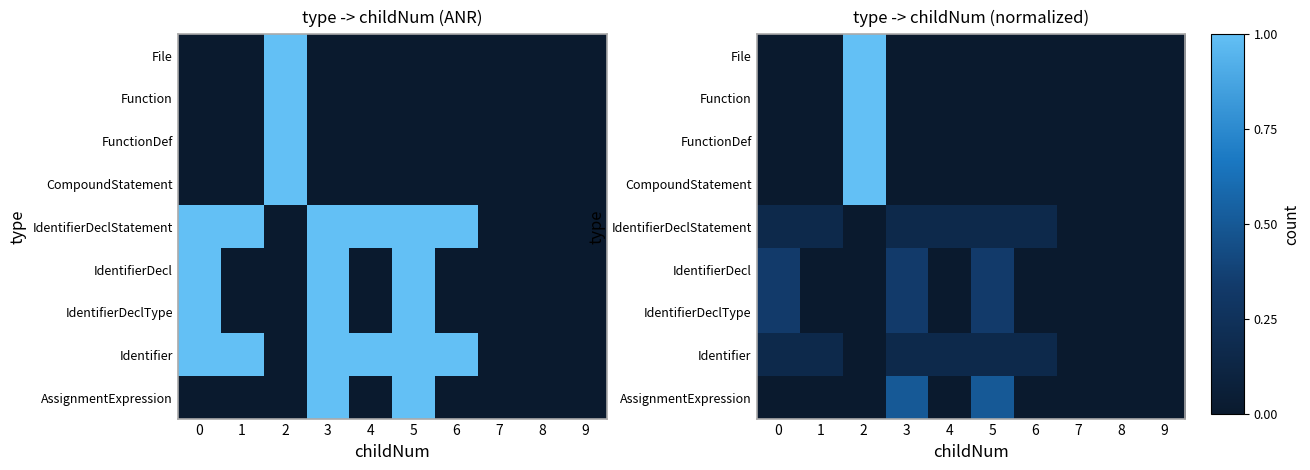

How many positive values does the Identifier series have?

6